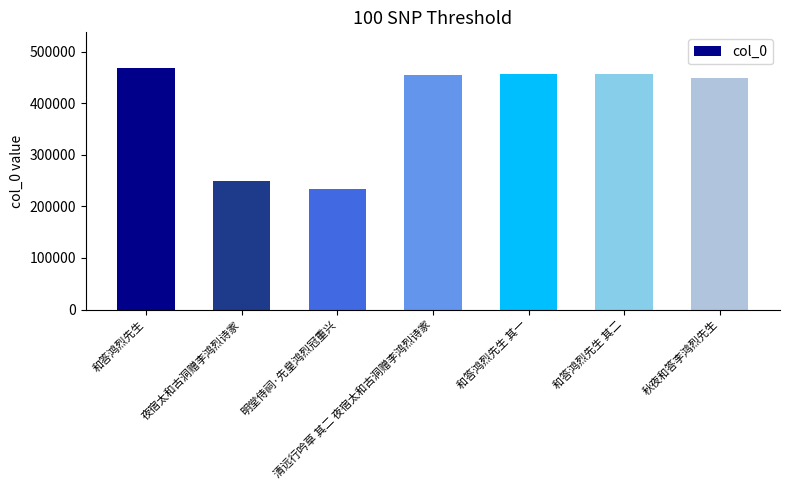

What is the change in value from 明堂侍祠·先皇鸿烈冠重兴 to 和答鸿烈先生 其一?

+222017